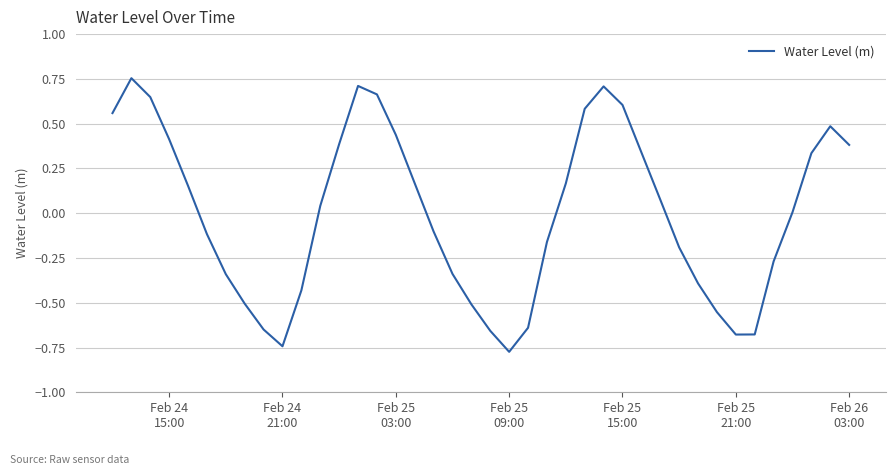

How many lines are shown in the chart?

1